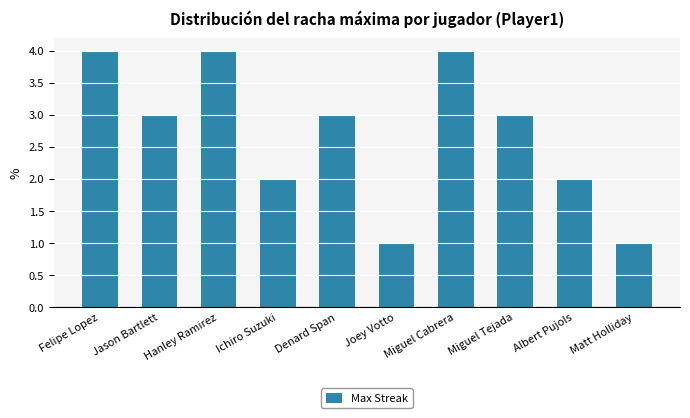

Reading right to left, extract all data points from this chart.

Matt Holliday=1	Albert Pujols=2	Miguel Tejada=3	Miguel Cabrera=4	Joey Votto=1	Denard Span=3	Ichiro Suzuki=2	Hanley Ramirez=4	Jason Bartlett=3	Felipe Lopez=4